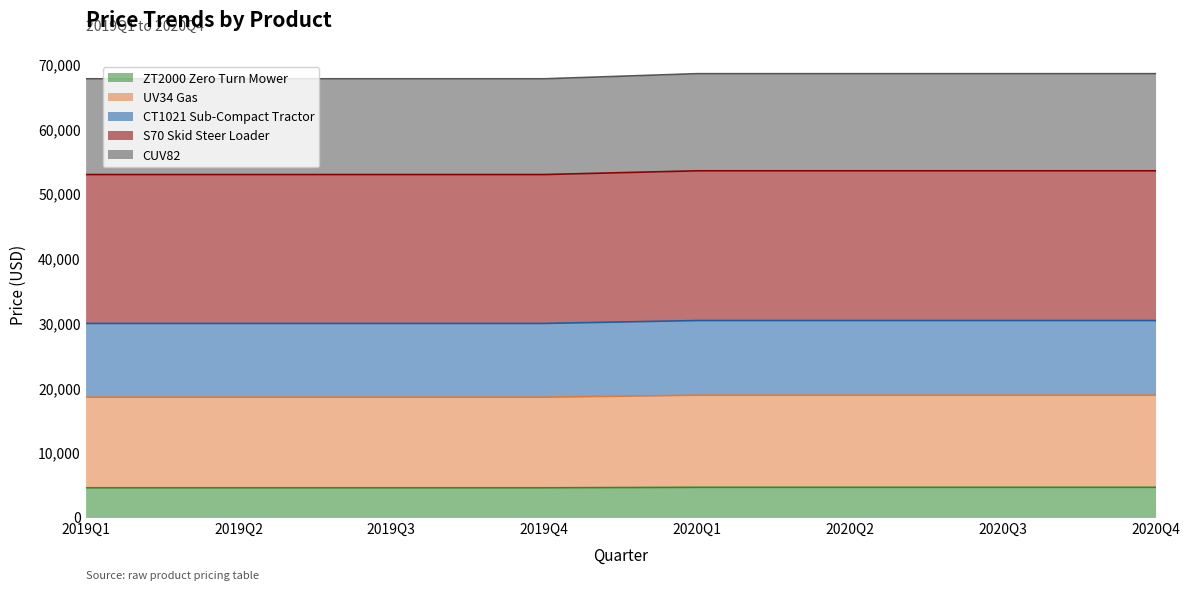

At which category is the sum across all series the highest?

2020Q1